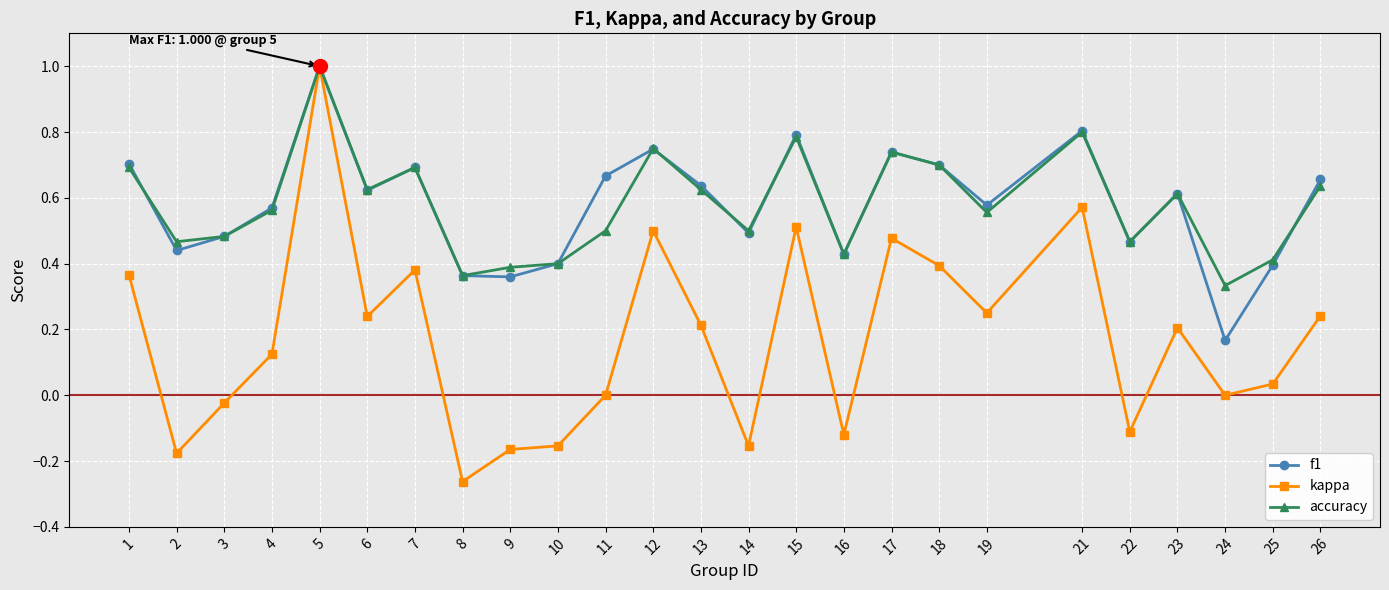

Which series has the largest range (max minus min)?

kappa